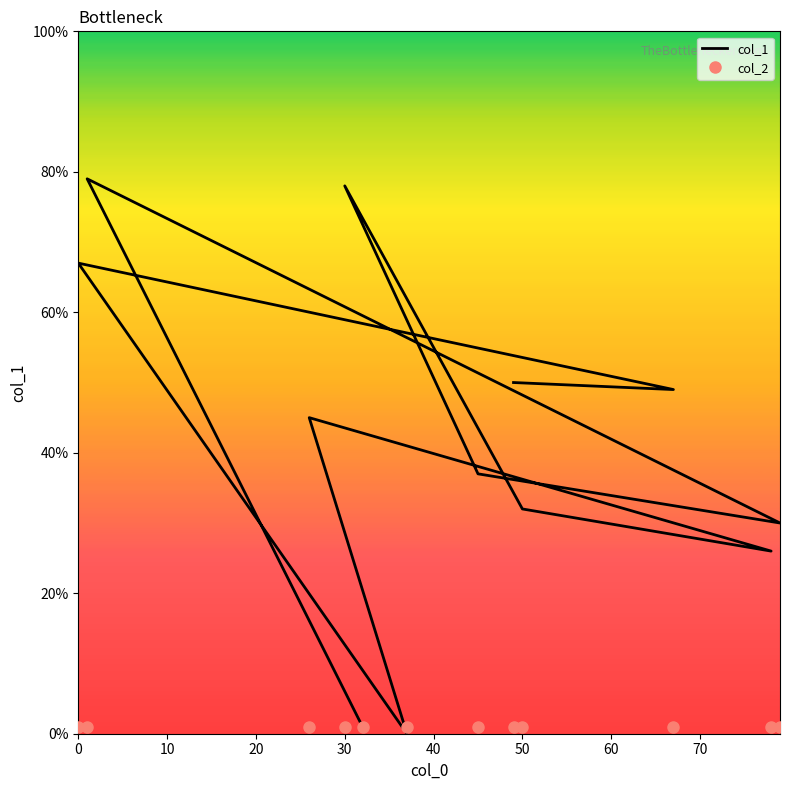

Where does the col_1 series first go above 45?

10